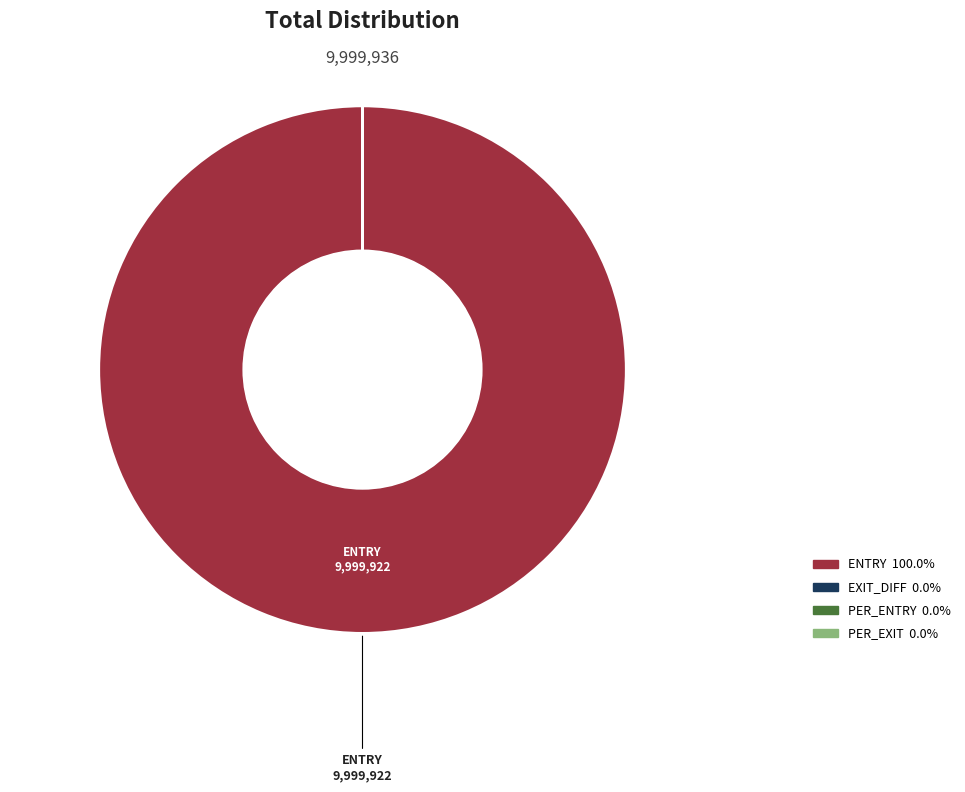

Which category has the biggest portion of the pie?

ENTRY